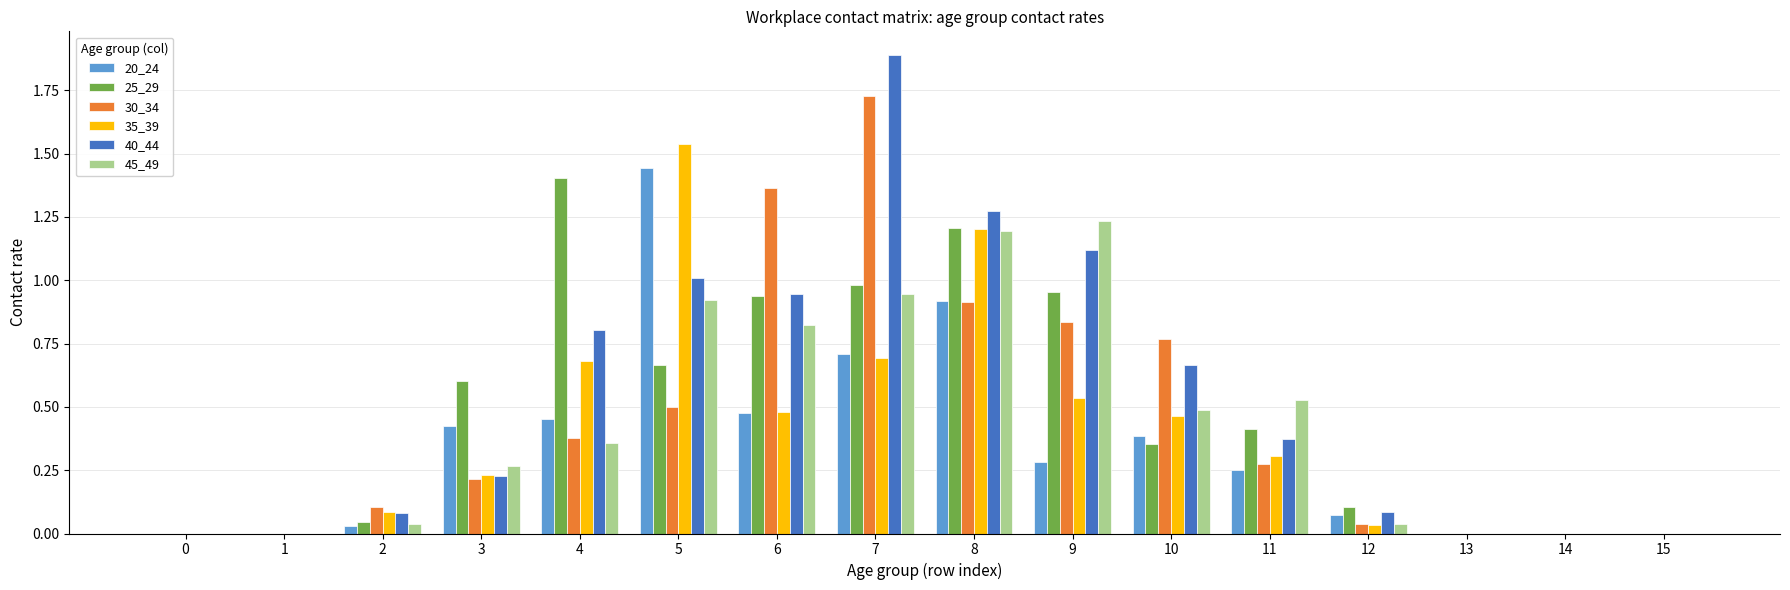

Which series has the largest total across all categories?

40_44